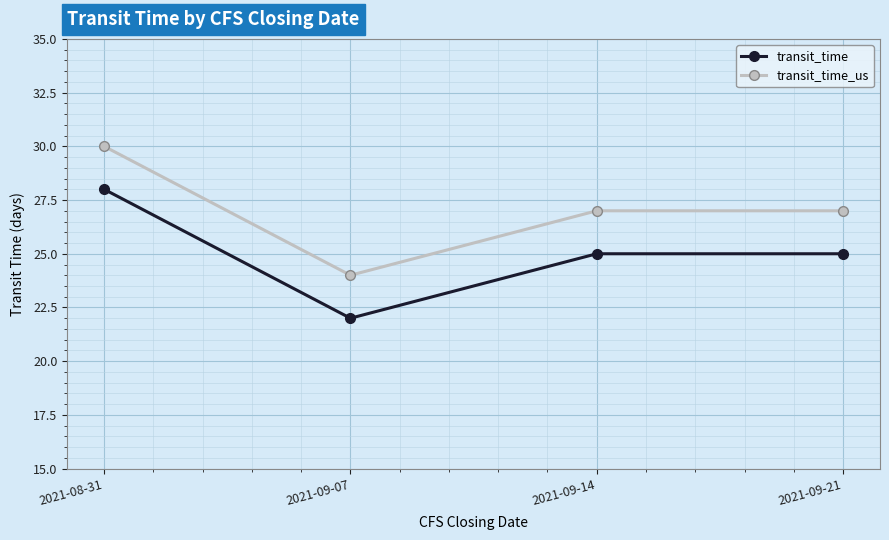

True or false: transit_time and transit_time_us cross at least once.

False